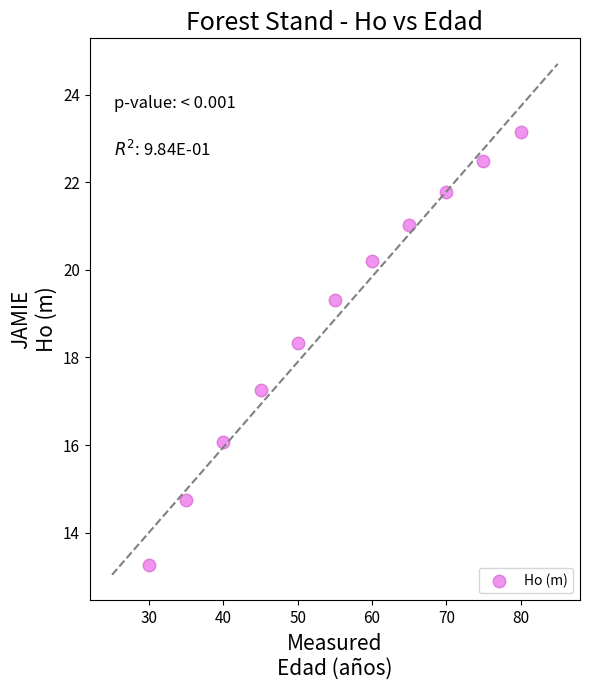

What is the range of Y values (max minus min)?

9.9